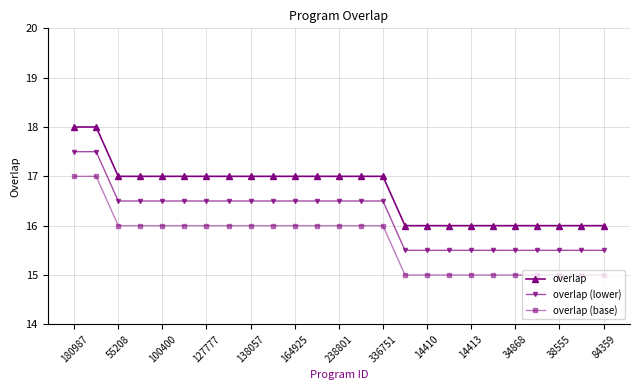

List the series in order of their peak value, lowest first.

overlap (base), overlap (lower), overlap